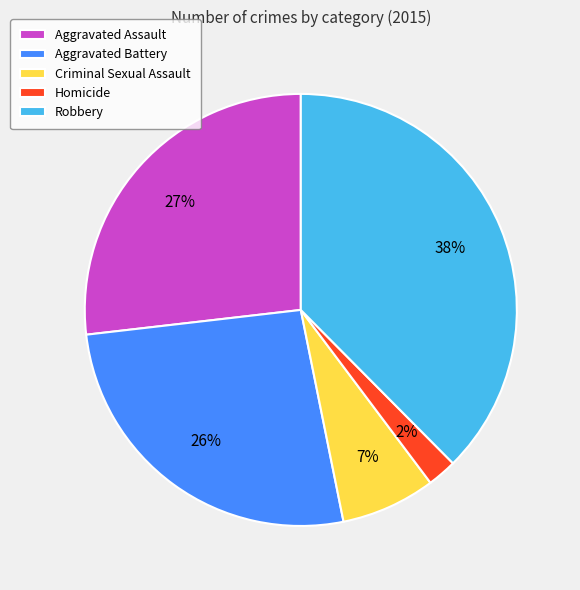

To the nearest percent, what is the average slice percentage?

20%